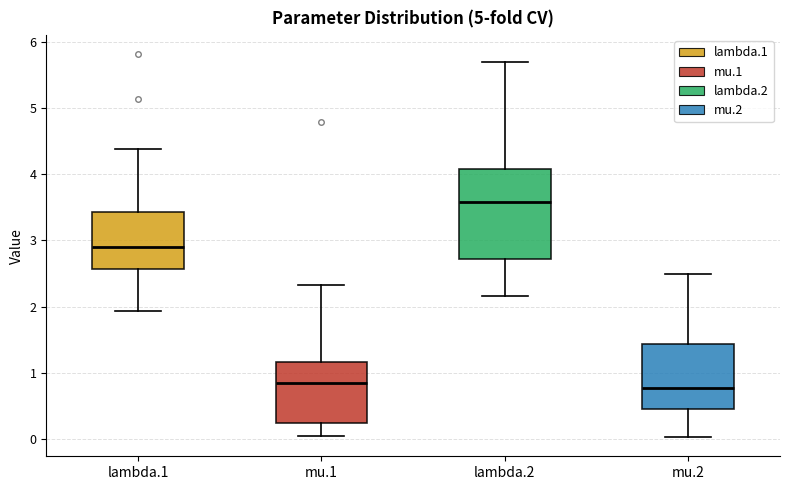

Where is the lower edge of the box for lambda.1 on the y-axis? The values are not printed on the chart, so give them approximately, as read against the axis.

2.6